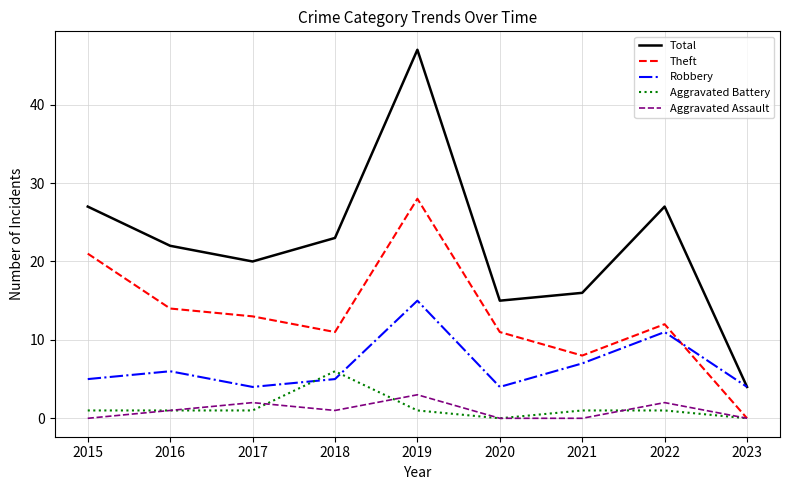

Reading left to right, list all the values displayed in this chart.

Total: 27	22	20	23	47	15	16	27	4
Theft: 21	14	13	11	28	11	8	12	0
Robbery: 5	6	4	5	15	4	7	11	4
Aggravated Battery: 1	1	1	6	1	0	1	1	0
Aggravated Assault: 0	1	2	1	3	0	0	2	0